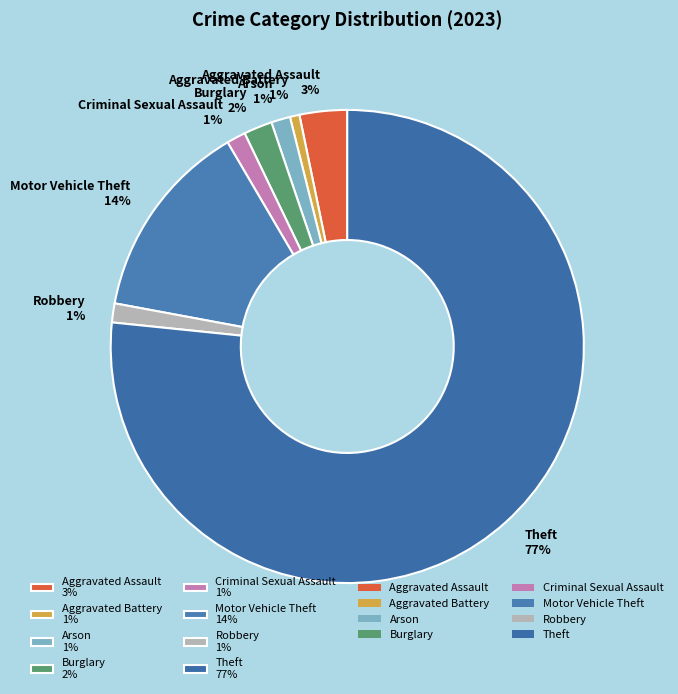

Is the sum of Robbery and Aggravated Battery greater than half?

No